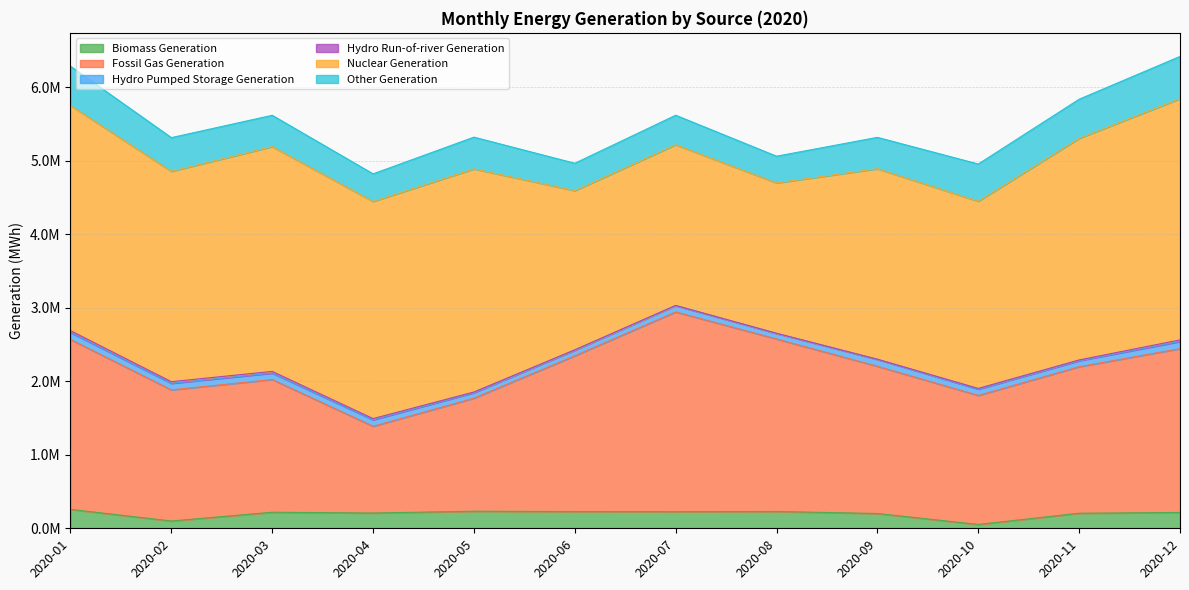

Where does the Hydro Run-of-river Generation series first go above 10375?

2020-01